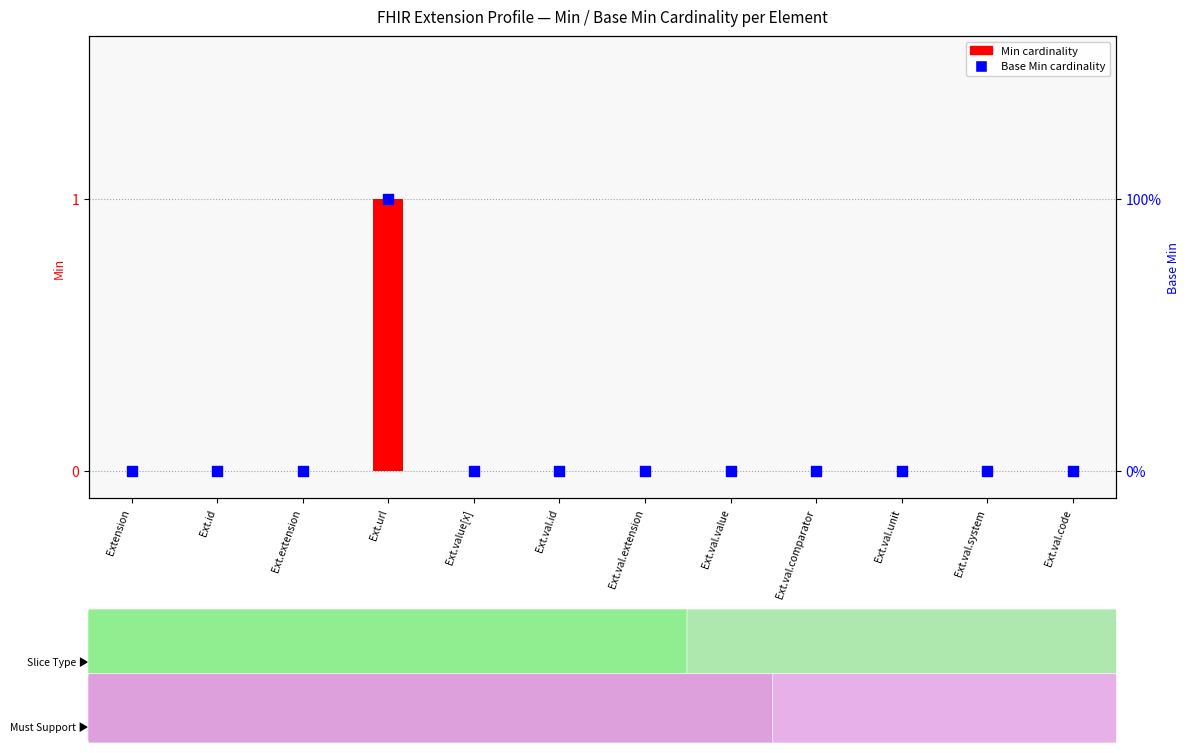

At how many categories does at least one series exceed 0?

1